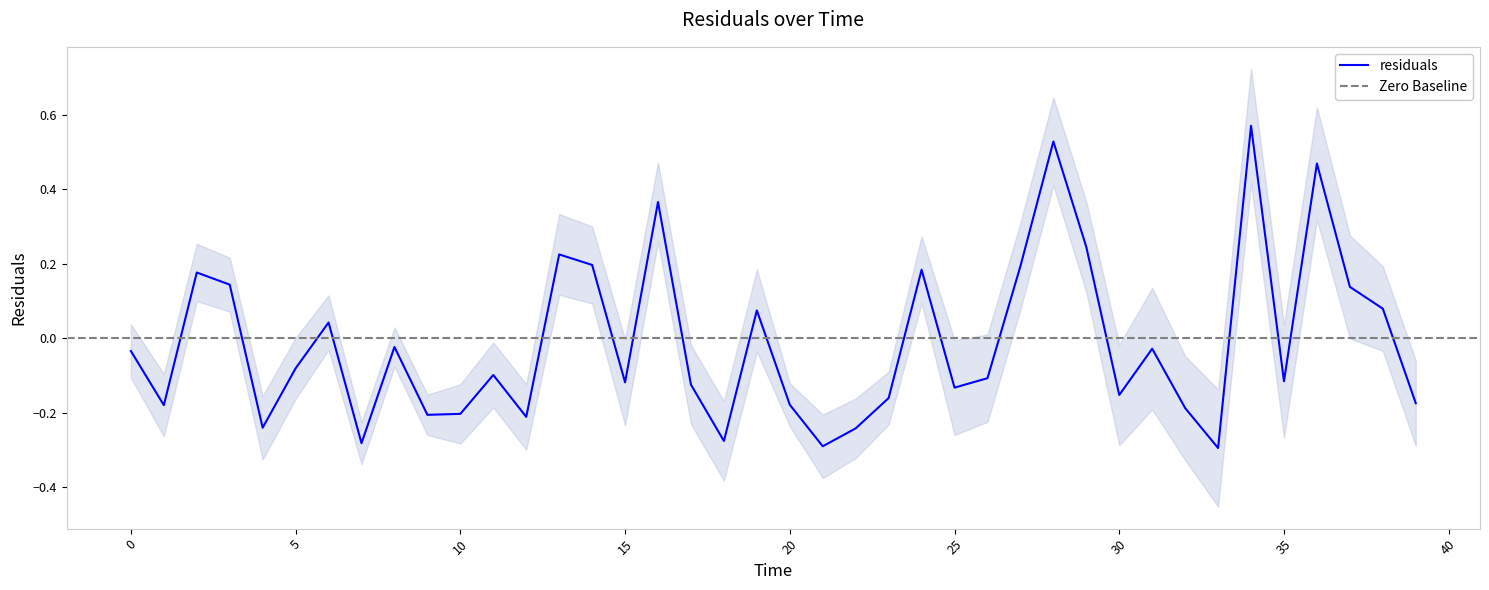

True or false: the data shows -0.1 at 25.0.

True